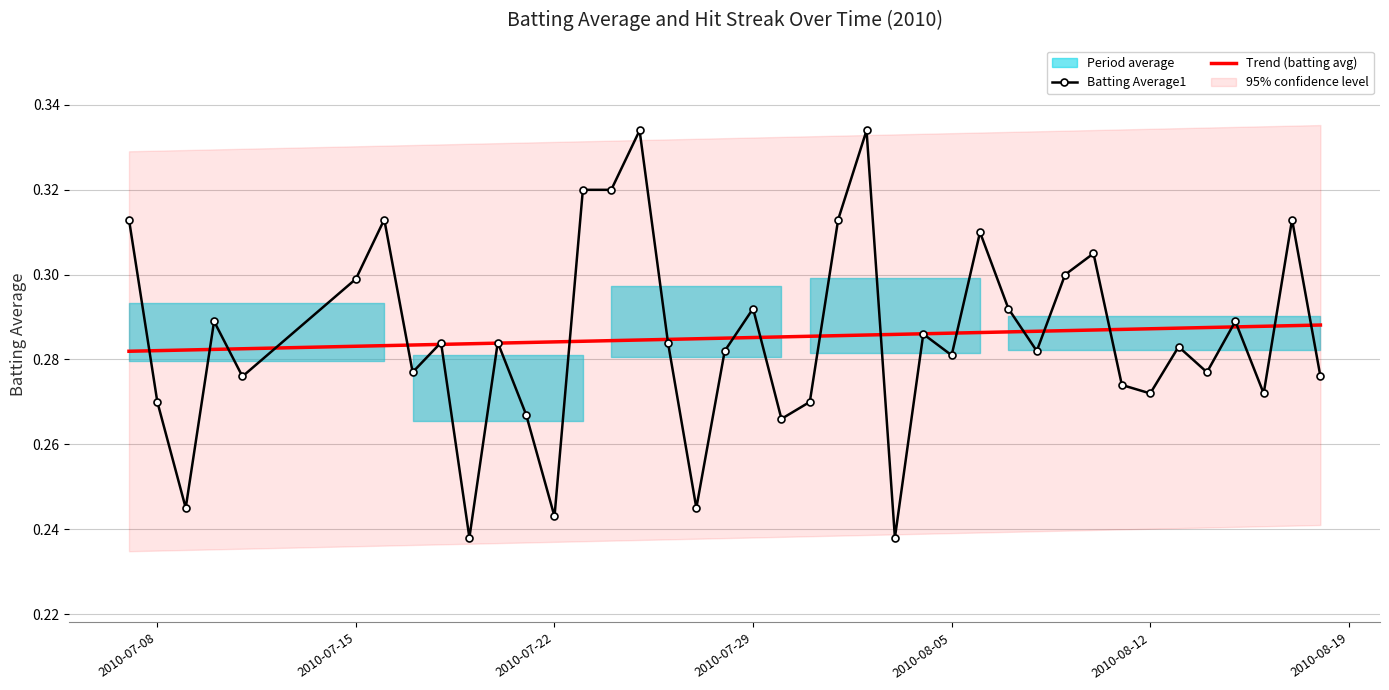

How many interior local valleys does the Batting Average1 series have?

13